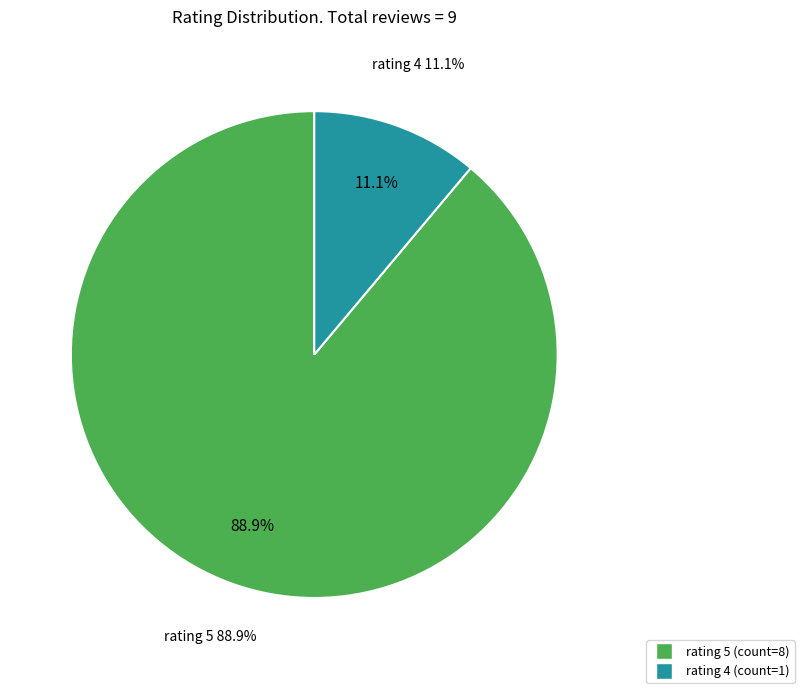

Is Barangnya sdh sampai kemarin the majority of the pie?

No